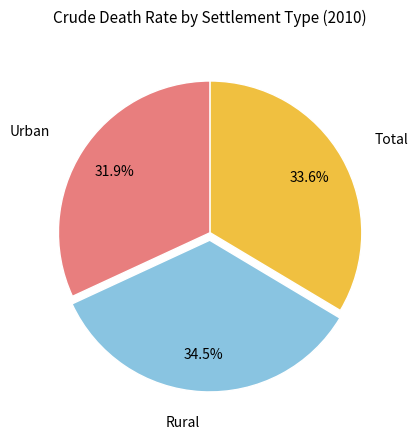

Which category has the biggest portion of the pie?

Rural